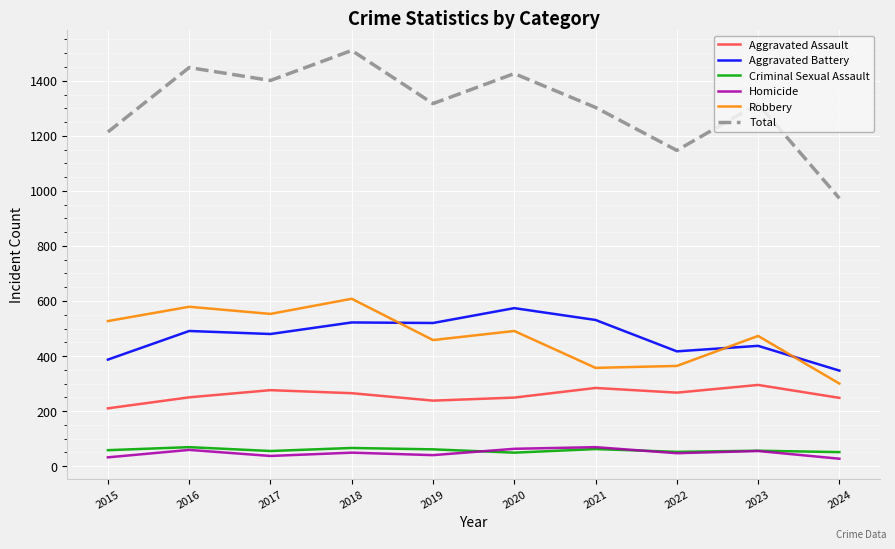

At 2018, list the series in order from smallest to largest.

Homicide, Criminal Sexual Assault, Aggravated Assault, Aggravated Battery, Robbery, Total